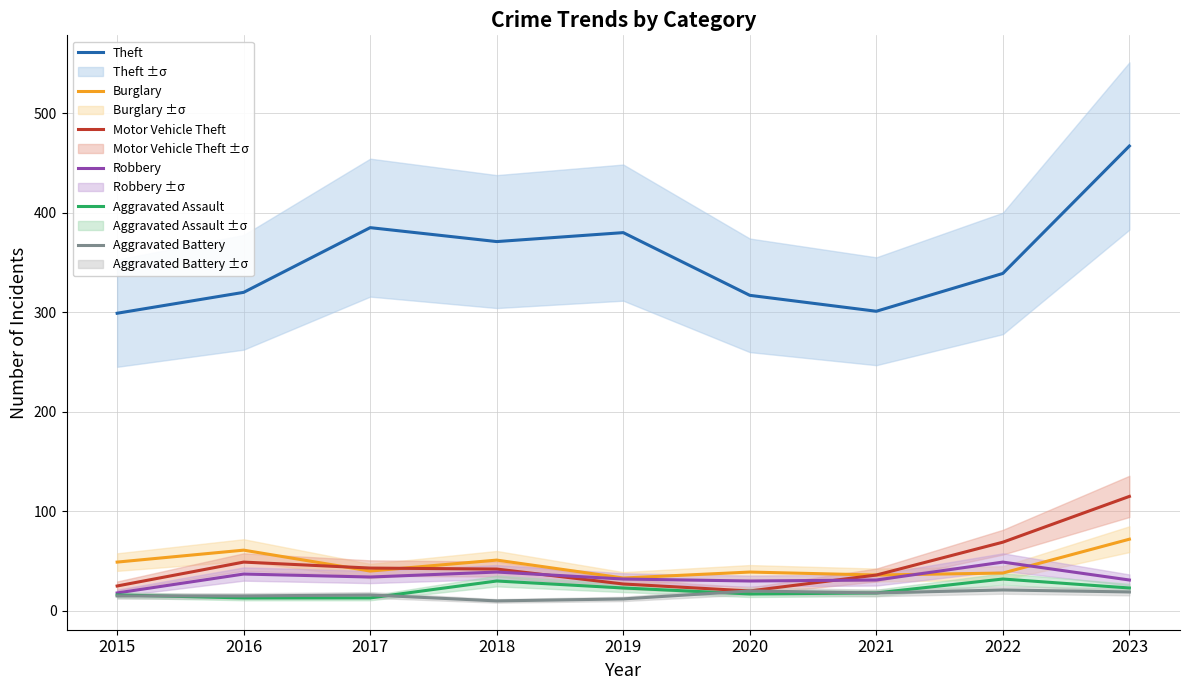

How many series are shown in this chart?

6